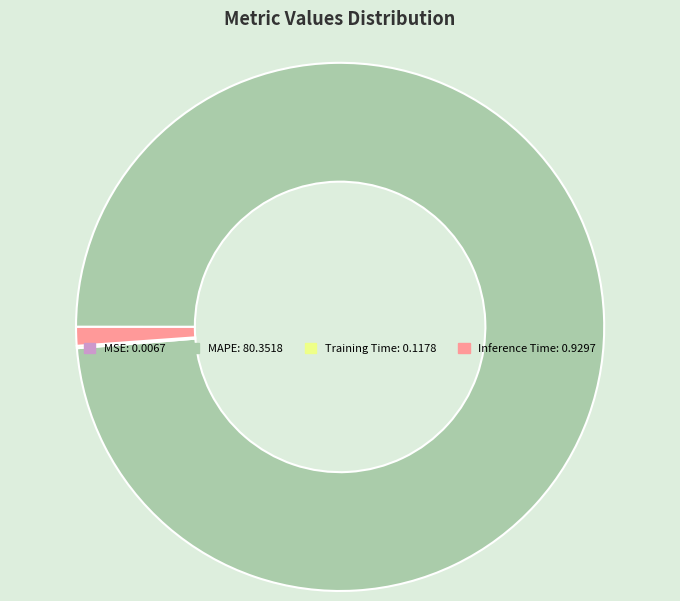

Which slice is the largest?

MAPE